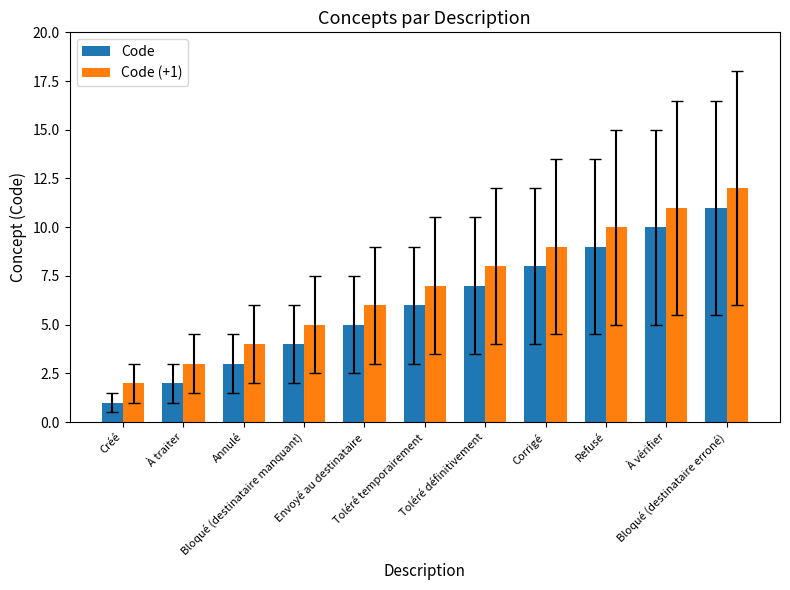

Reading left to right, transcribe all the data shown in this chart.

Code: Créé=1	À traiter=2	Annulé=3	Bloqué (destinataire manquant)=4	Envoyé au destinataire=5	Toléré temporairement=6	Toléré définitivement=7	Corrigé=8	Refusé=9	À vérifier=10	Bloqué (destinataire erroné)=11
Code (+1): Créé=2	À traiter=3	Annulé=4	Bloqué (destinataire manquant)=5	Envoyé au destinataire=6	Toléré temporairement=7	Toléré définitivement=8	Corrigé=9	Refusé=10	À vérifier=11	Bloqué (destinataire erroné)=12